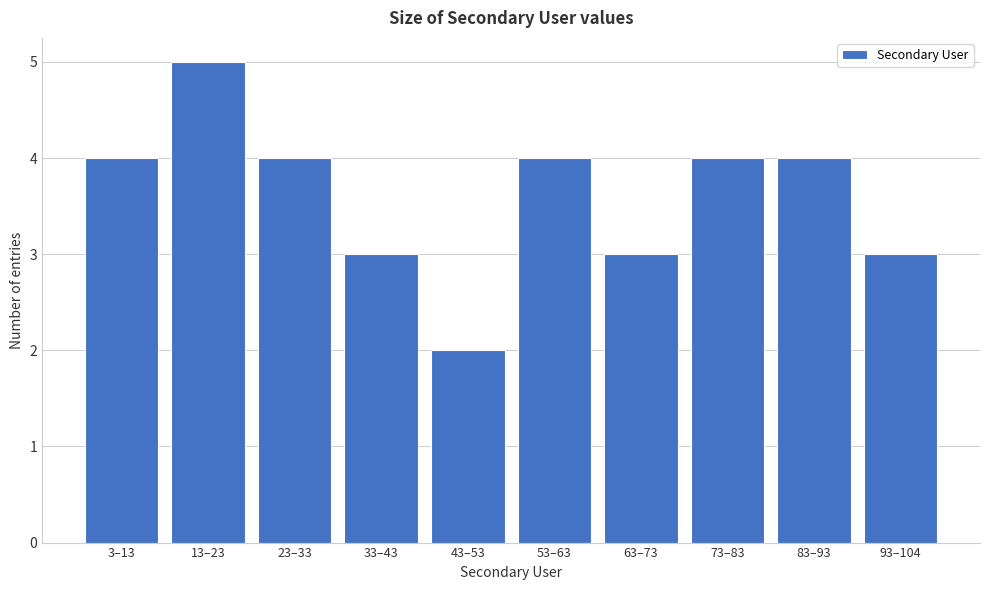

Reading left to right, transcribe all the data shown in this chart.

3–13=4	13–23=5	23–33=4	33–43=3	43–53=2	53–63=4	63–73=3	73–83=4	83–93=4	93–104=3